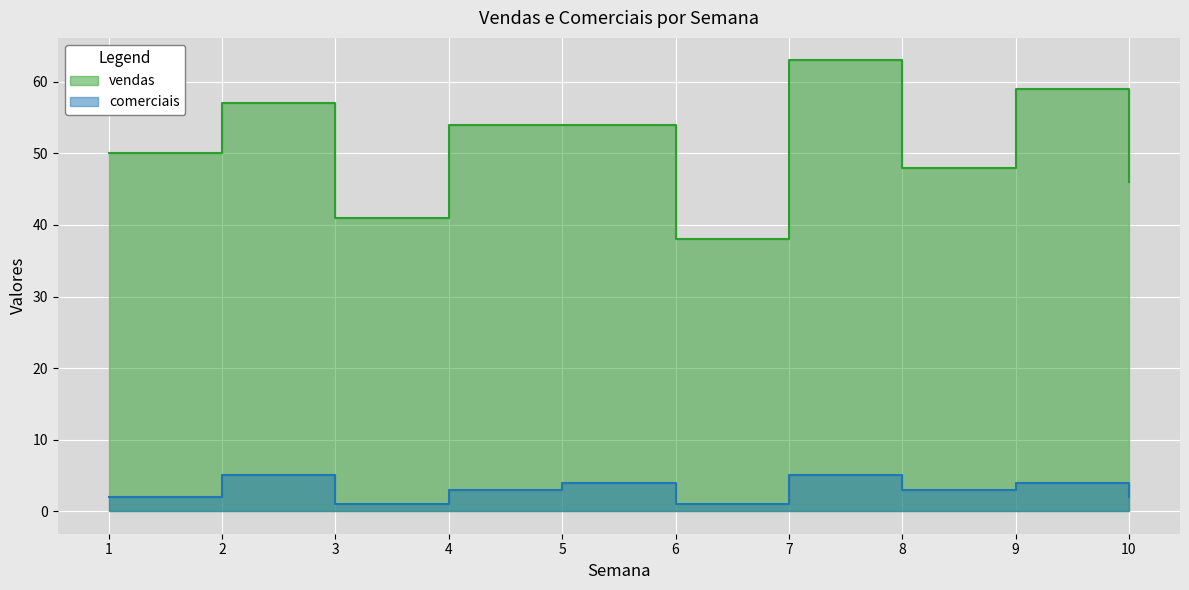

Reading left to right, transcribe all the data shown in this chart.

vendas: 1=50	2=57	3=41	4=54	5=54	6=38	7=63	8=48	9=59	10=46
comerciais: 1=2	2=5	3=1	4=3	5=4	6=1	7=5	8=3	9=4	10=2